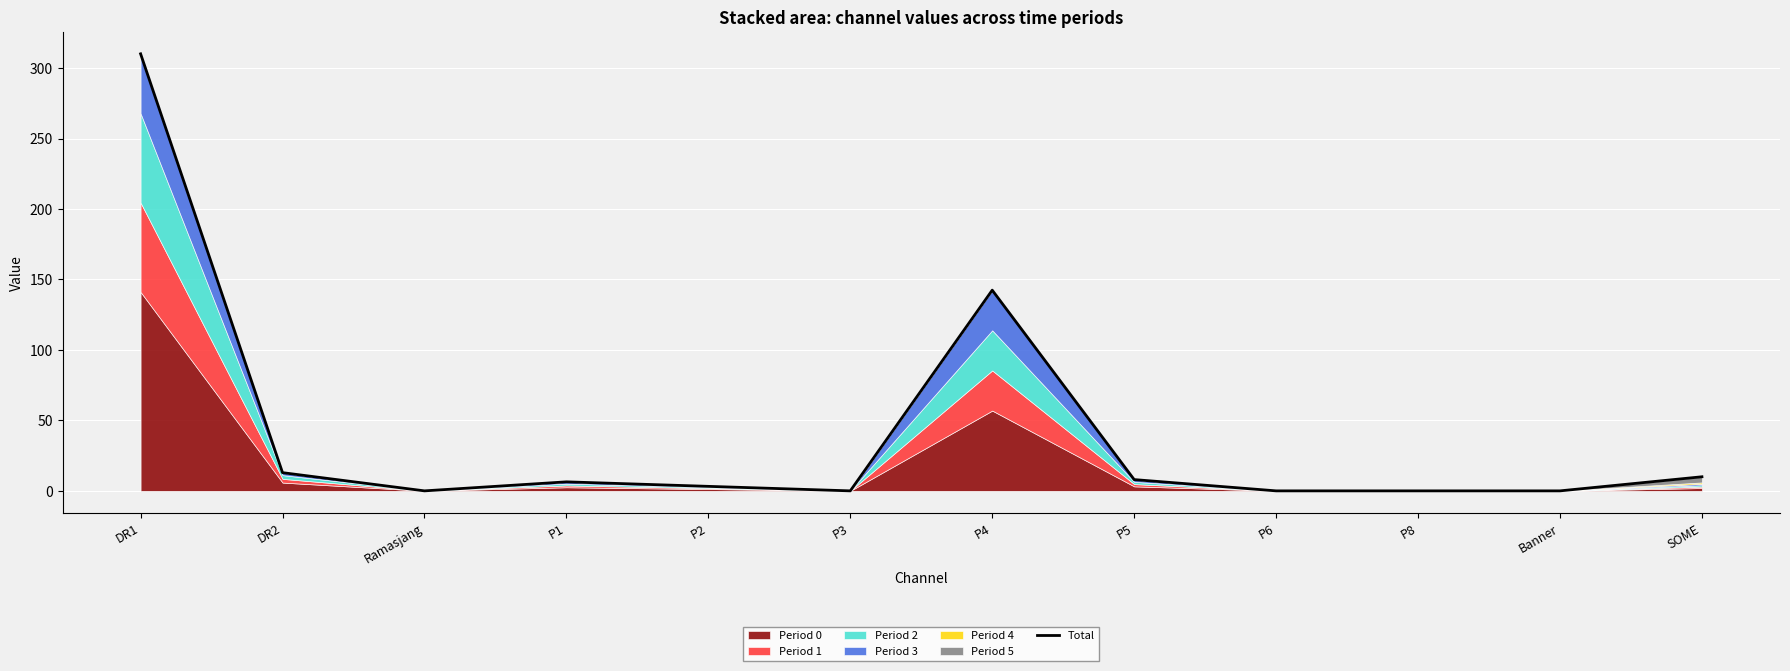

The value at DR2 is 7.6. True or false?

False